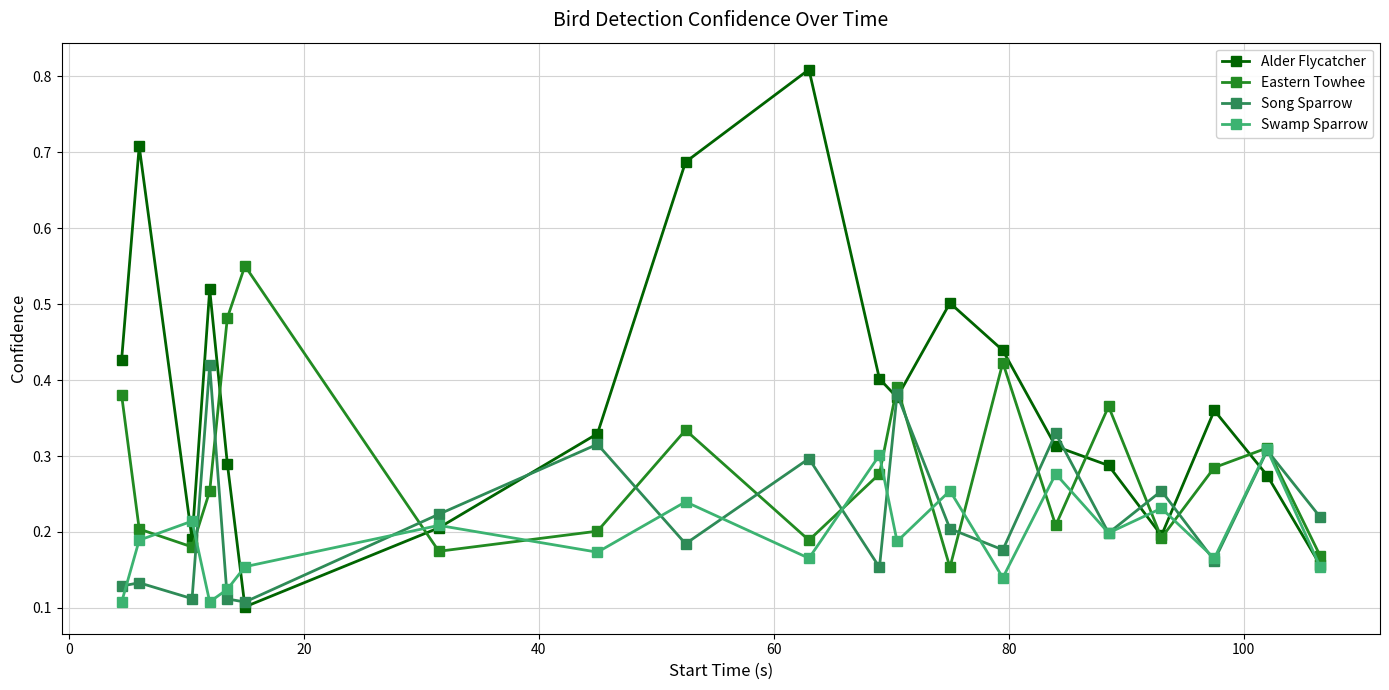

In Alder Flycatcher, how many points are higher than both neighbors (excluding endpoints)?

5